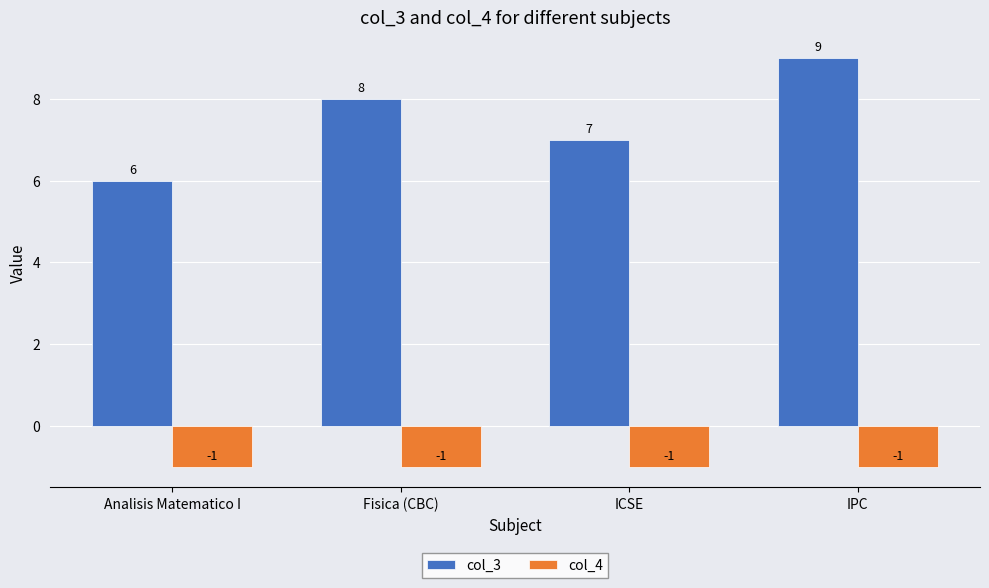

What is the difference between the highest and lowest values at Fisica (CBC)?

9